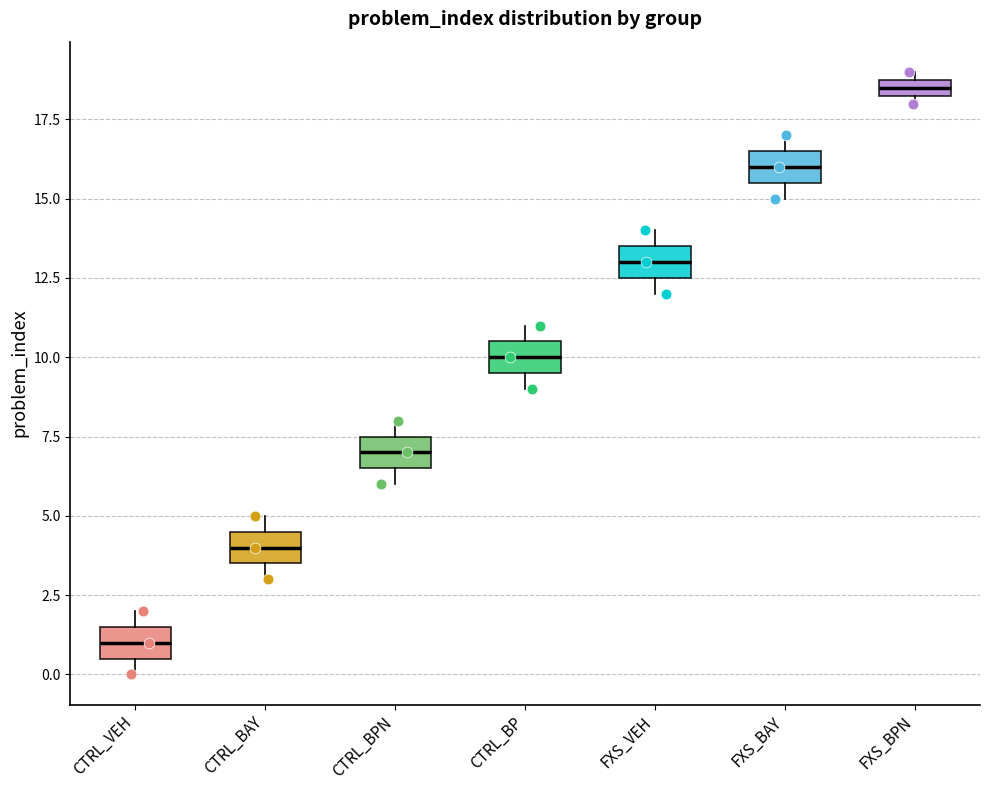

Where is the upper edge of the box for CTRL_VEH on the y-axis? The values are not printed on the chart, so give them approximately, as read against the axis.

1.5